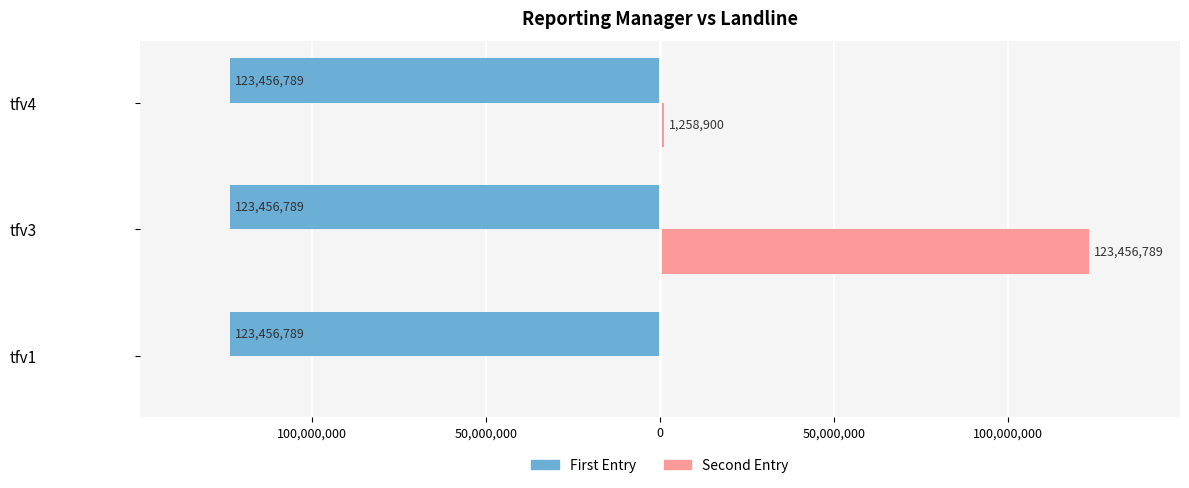

What are all the series names shown in the legend?

First Entry, Second Entry